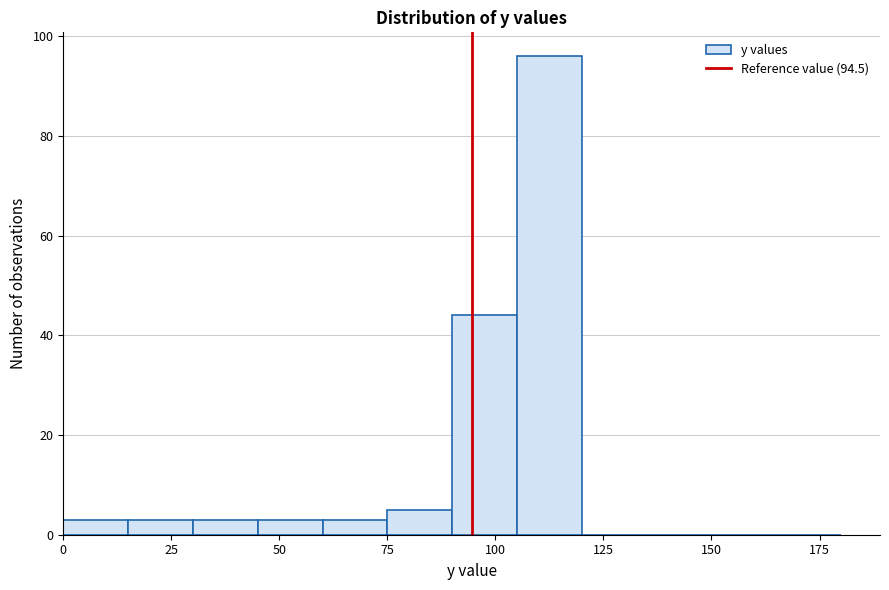

Around what value on the x-axis is the tallest bar? Give the approximate position of its centre, as read against the axis.

115